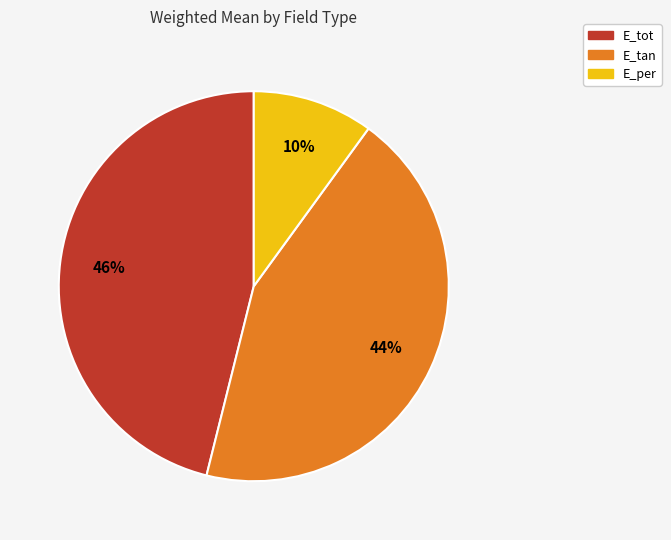

To the nearest percent, what portion does E_tot represent?

46%